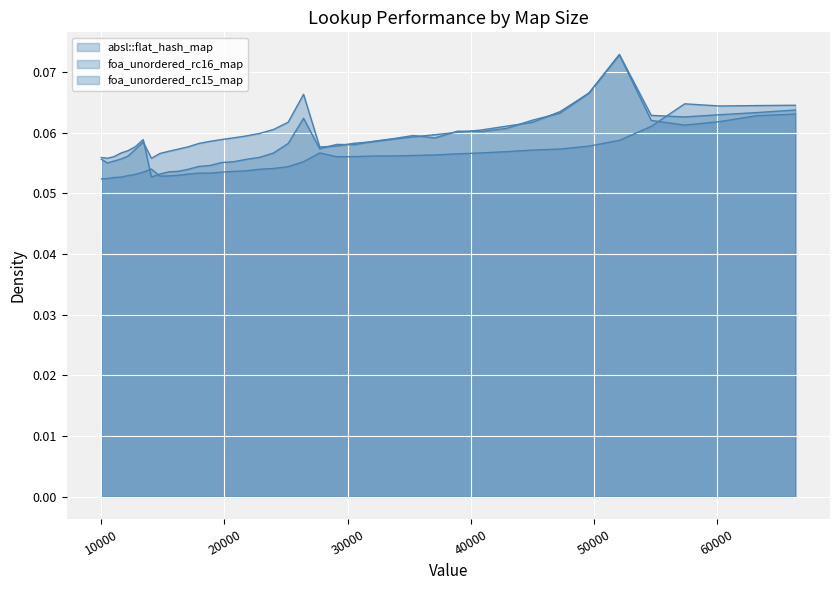

Where is the first local minimum for foa_unordered_rc15_map?

10000